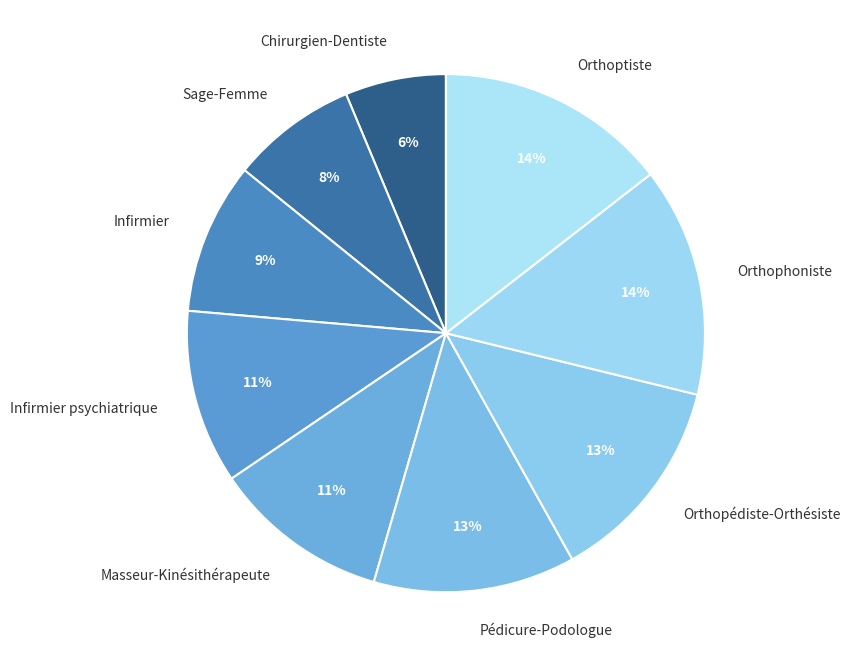

Is the sum of Sage-Femme and Infirmier greater than half?

No